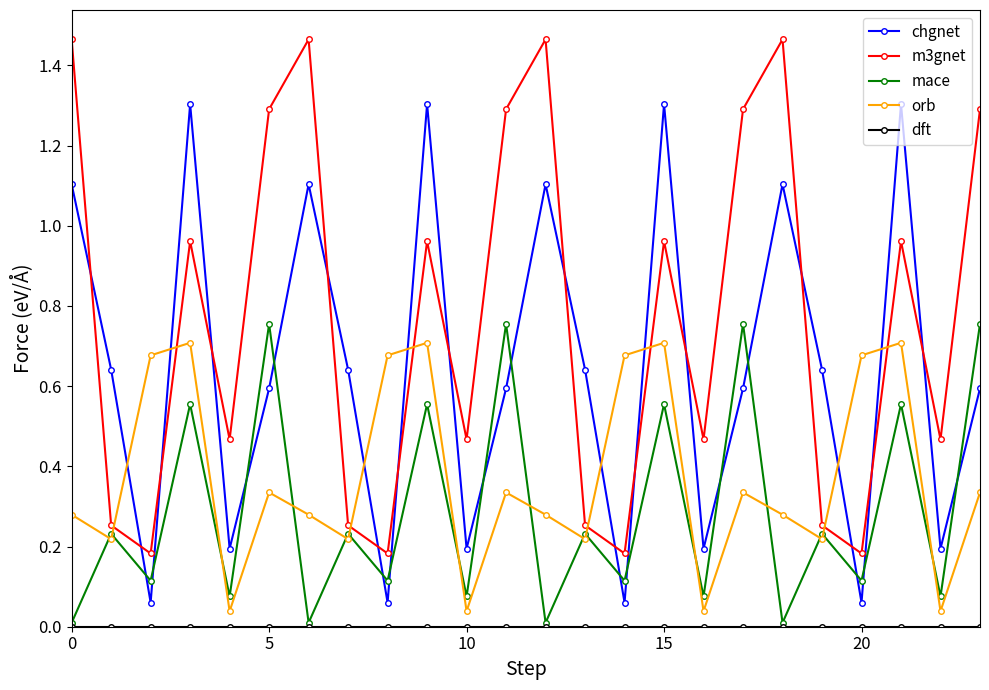

Which series has the largest total across all categories?

m3gnet